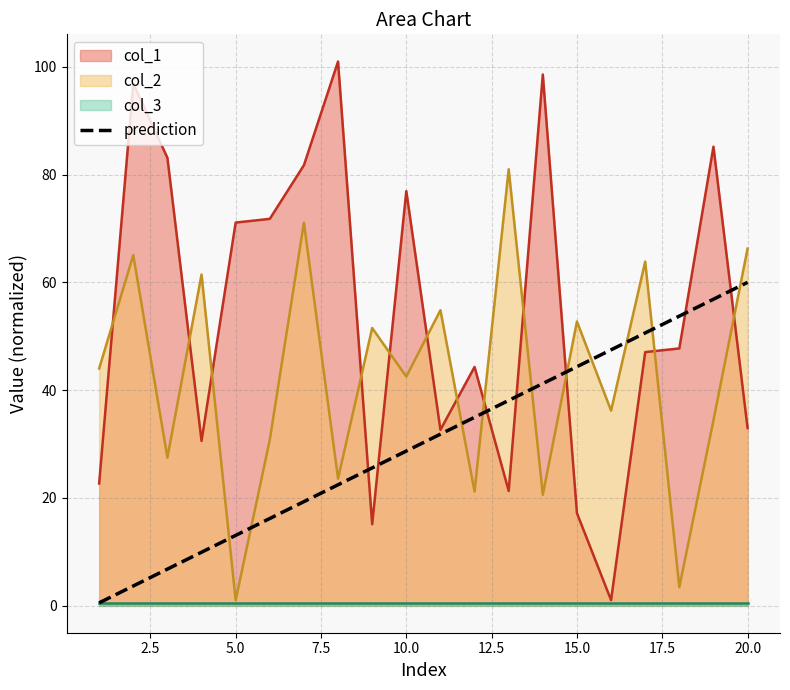

Is the value of col_2 at 10.0 greater than the value of col_1 at 10.0?

No